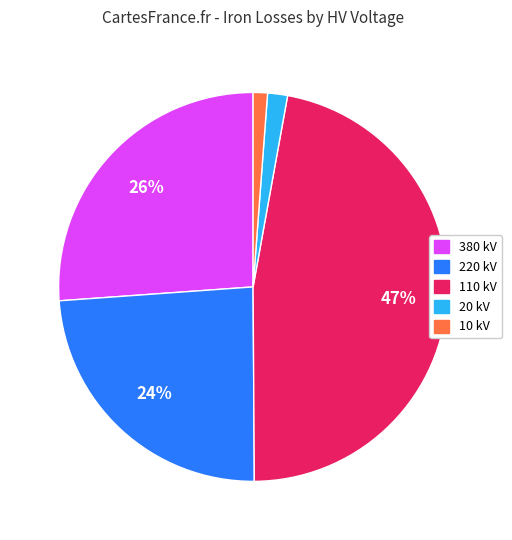

To the nearest percent, what is the average slice percentage?

20%